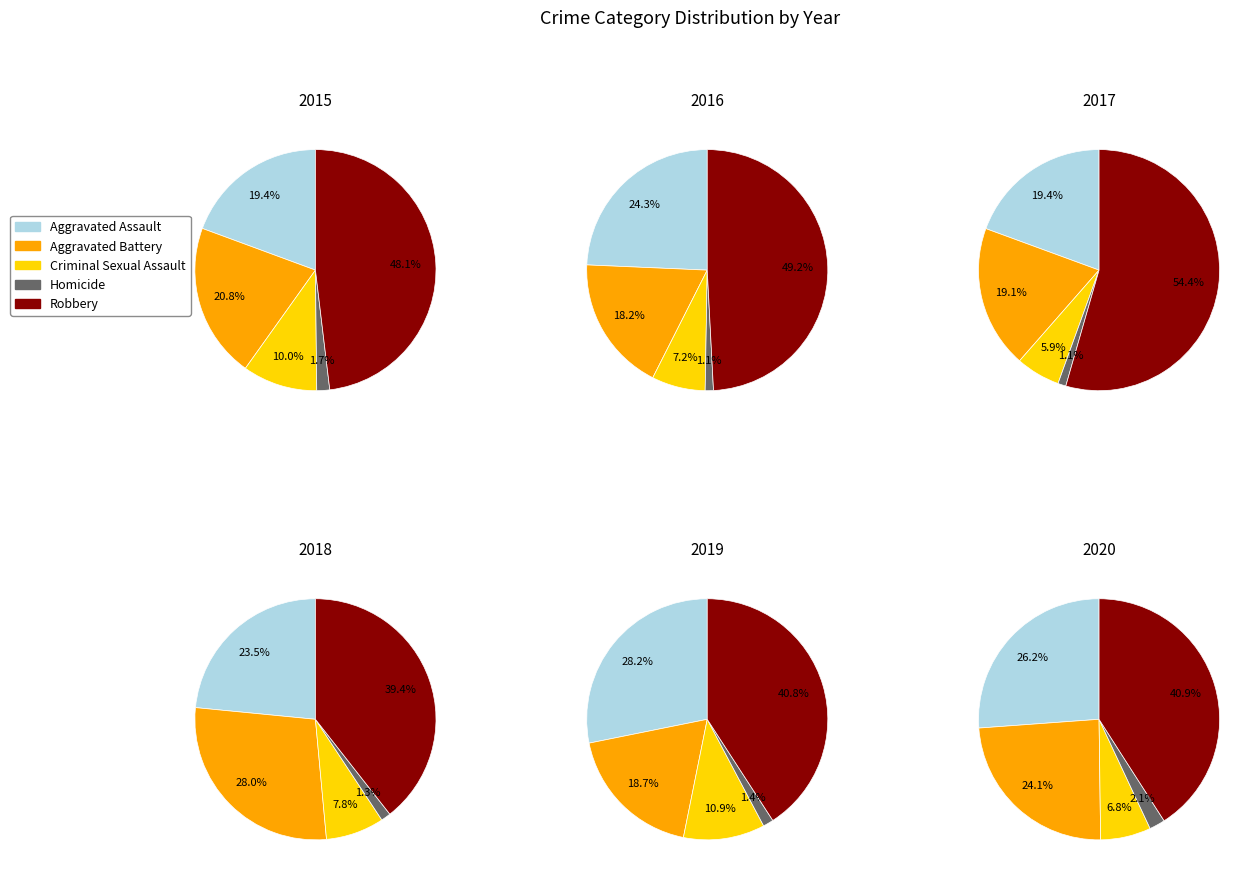

Is Criminal Sexual Assault the majority of the pie?

No